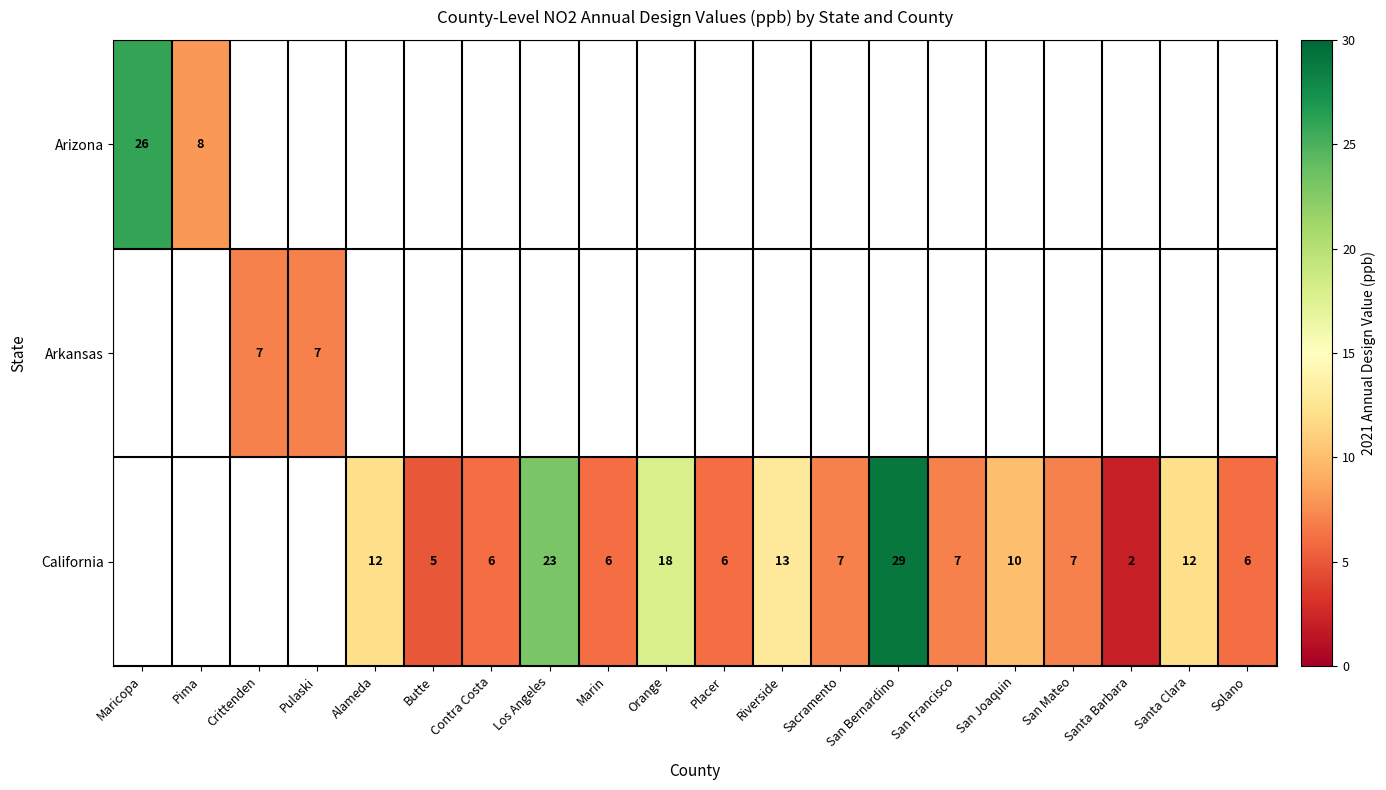

True or false: California has a value of 7 at Sacramento.

True